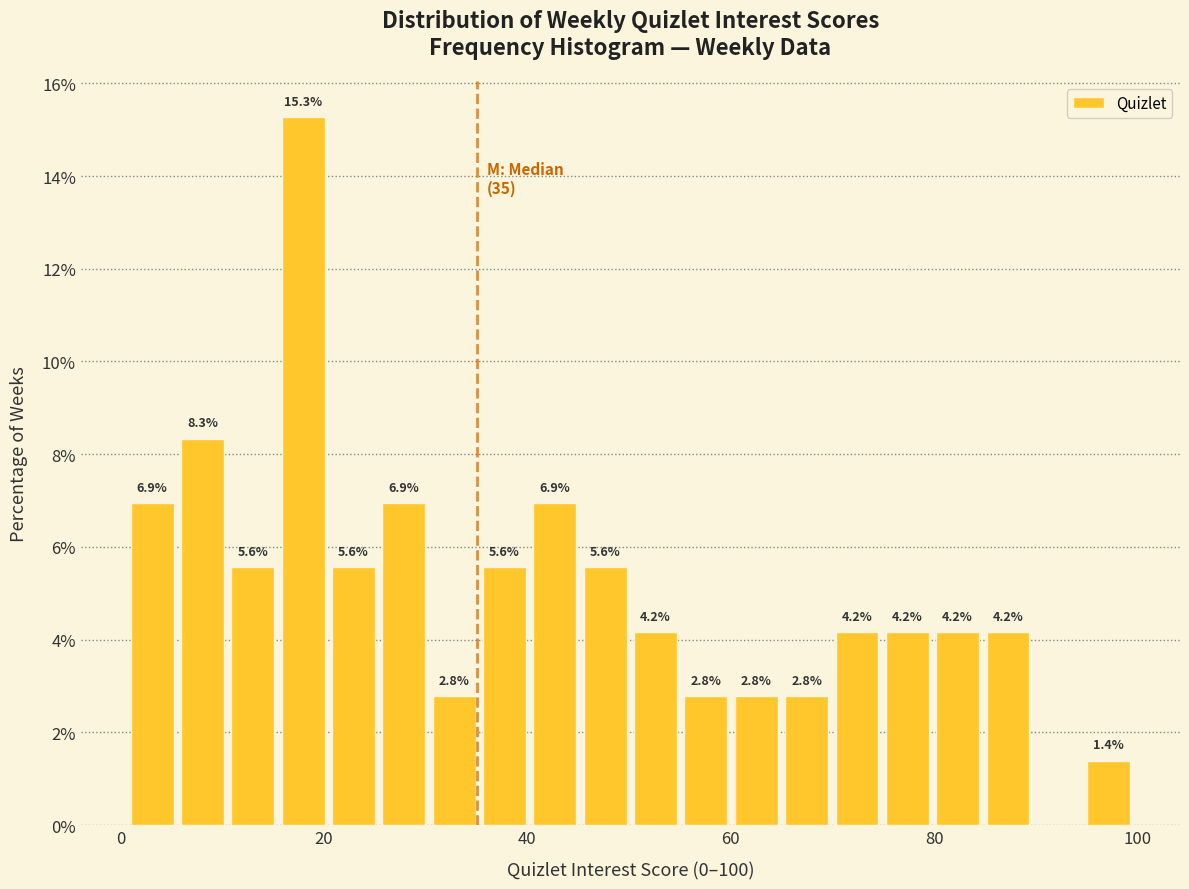

Read against the x-axis, roughly where is the centre of the tallest bar?

18